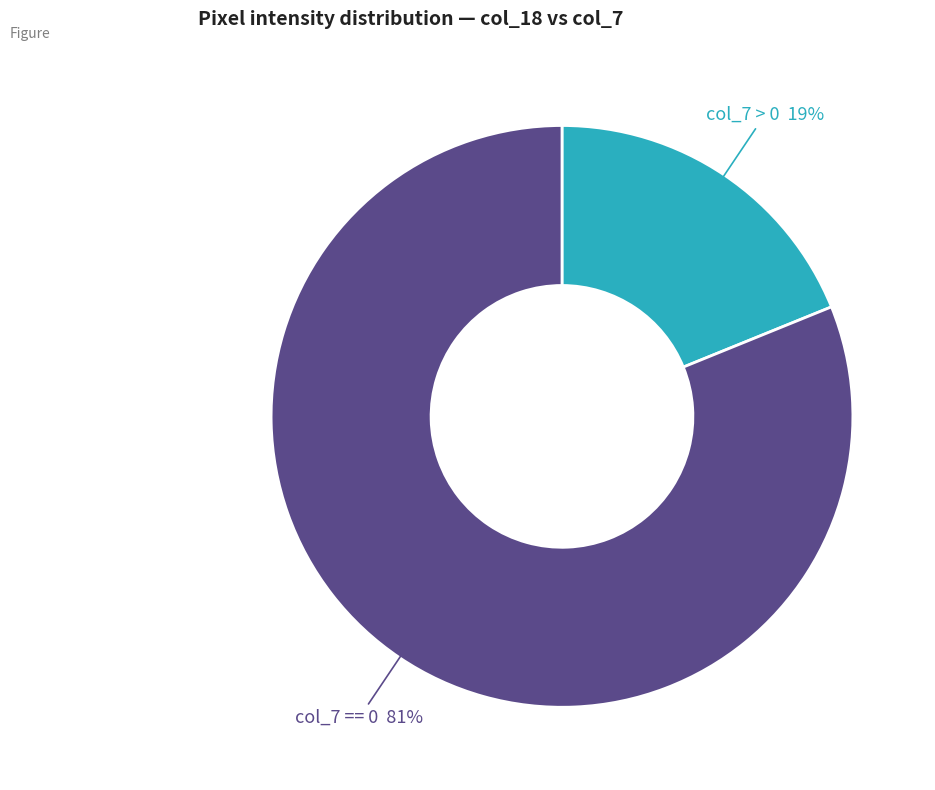

Which category has the biggest portion of the pie?

col_7 == 0